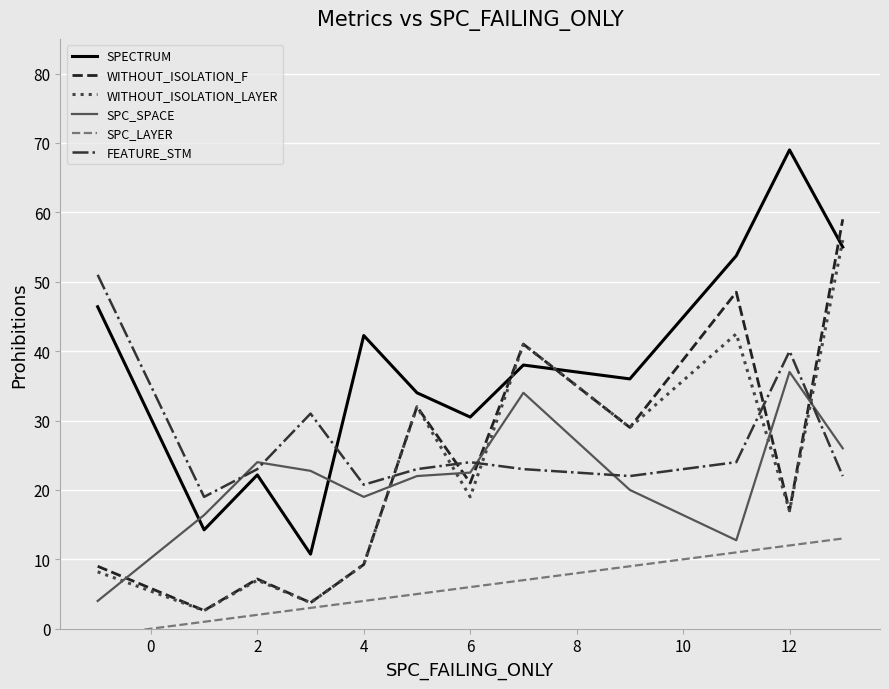

What is the minimum value for FEATURE_STM?

19.0